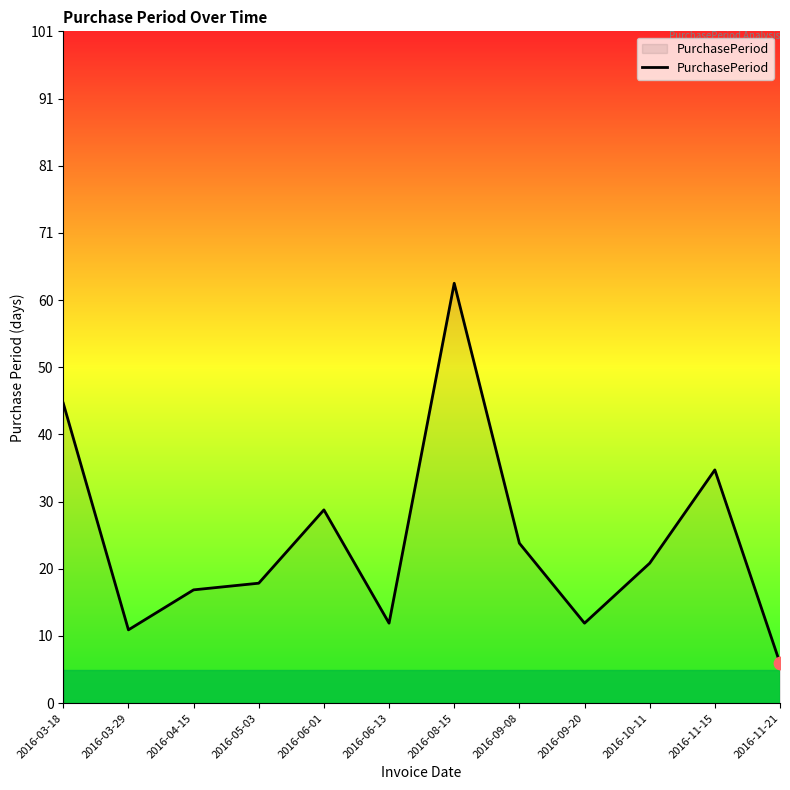

Which has a higher value, 2016-09-20 or 2016-06-01?

2016-06-01